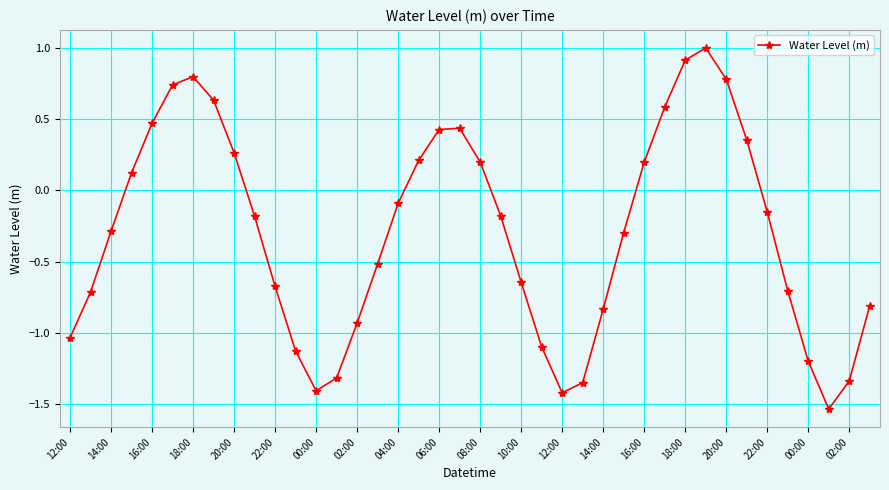

How many points are higher than both their immediate neighbors (excluding endpoints)?

3